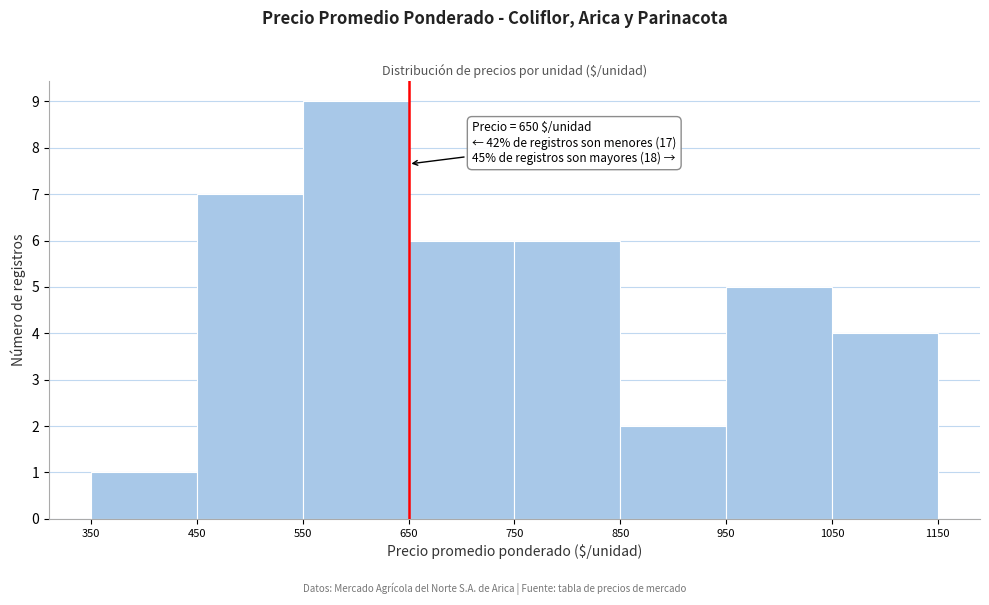

Which range on the x-axis has the tallest bar?

550 to 650